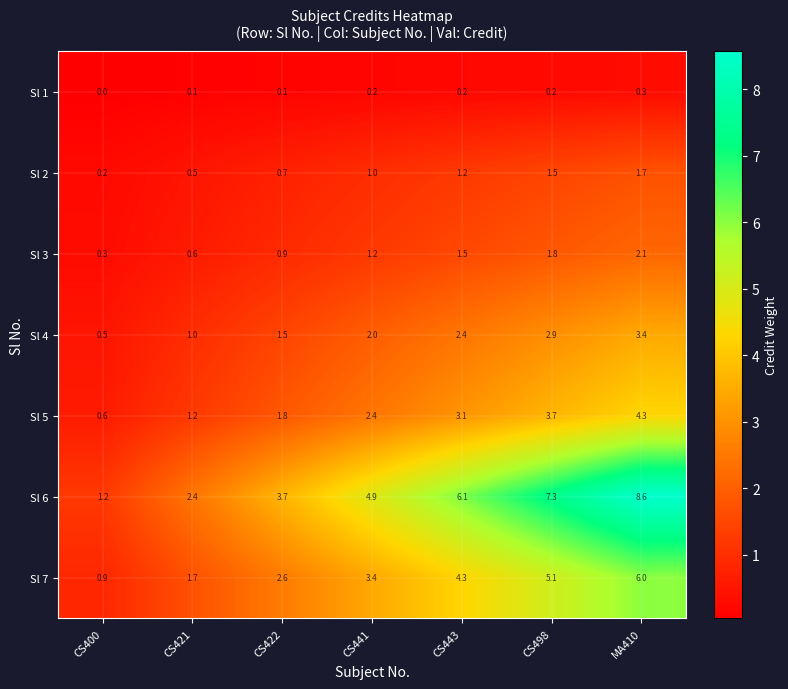

List the series in order of their peak value, lowest first.

Sl 1, Sl 2, Sl 3, Sl 4, Sl 5, Sl 7, Sl 6